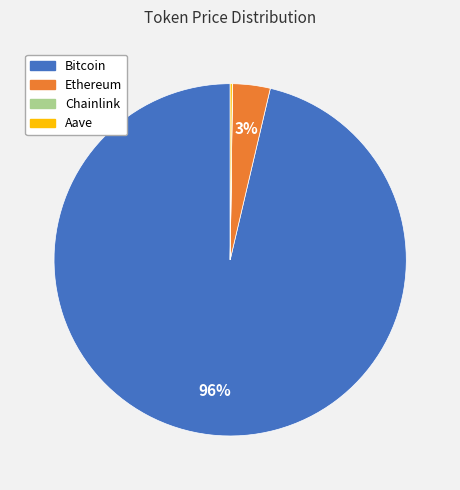

What percentage is the Ethereum slice, to the nearest percent?

3%